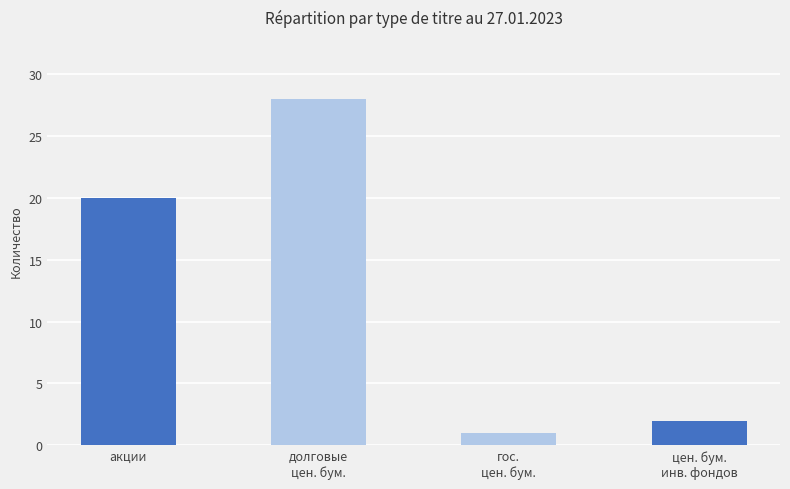

The value at цен. бум.
инв. фондов is 2. True or false?

True